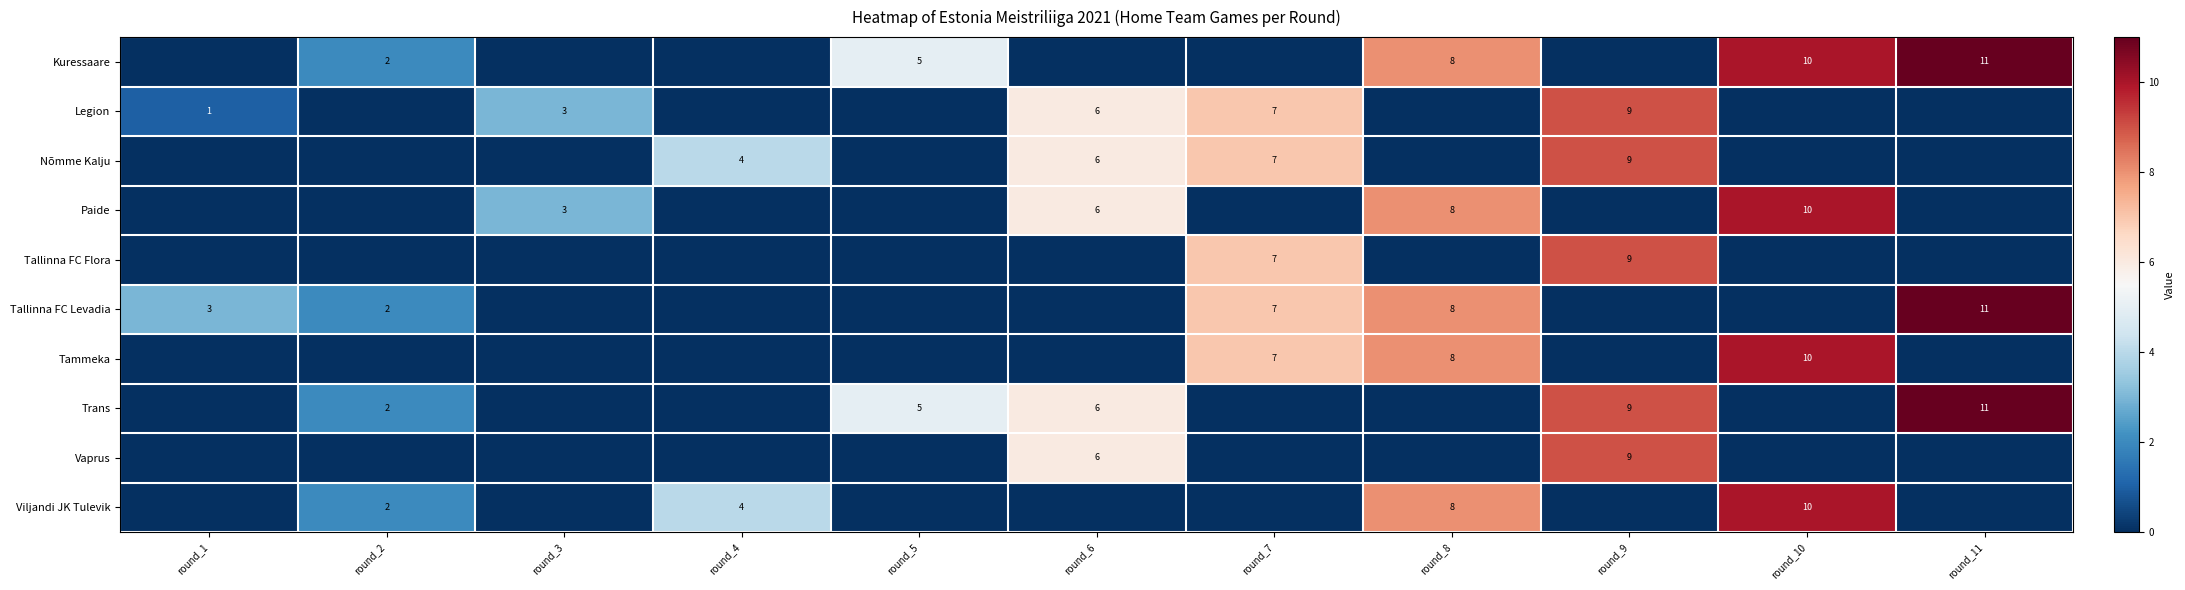

Is the value of row_7 at round_7 greater than the value of row_6 at round_9?

No